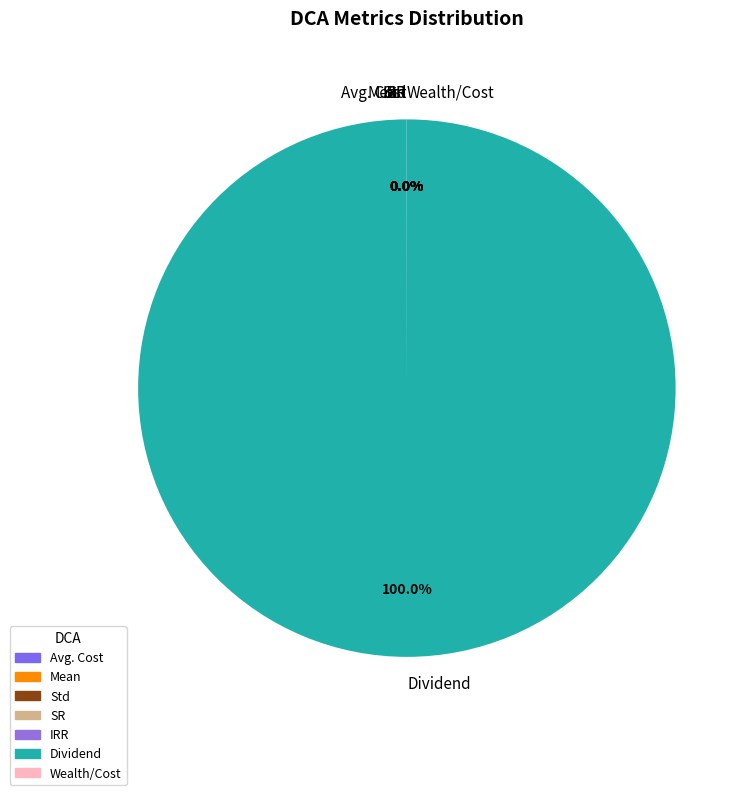

Which slice represents more than half of the pie?

Dividend